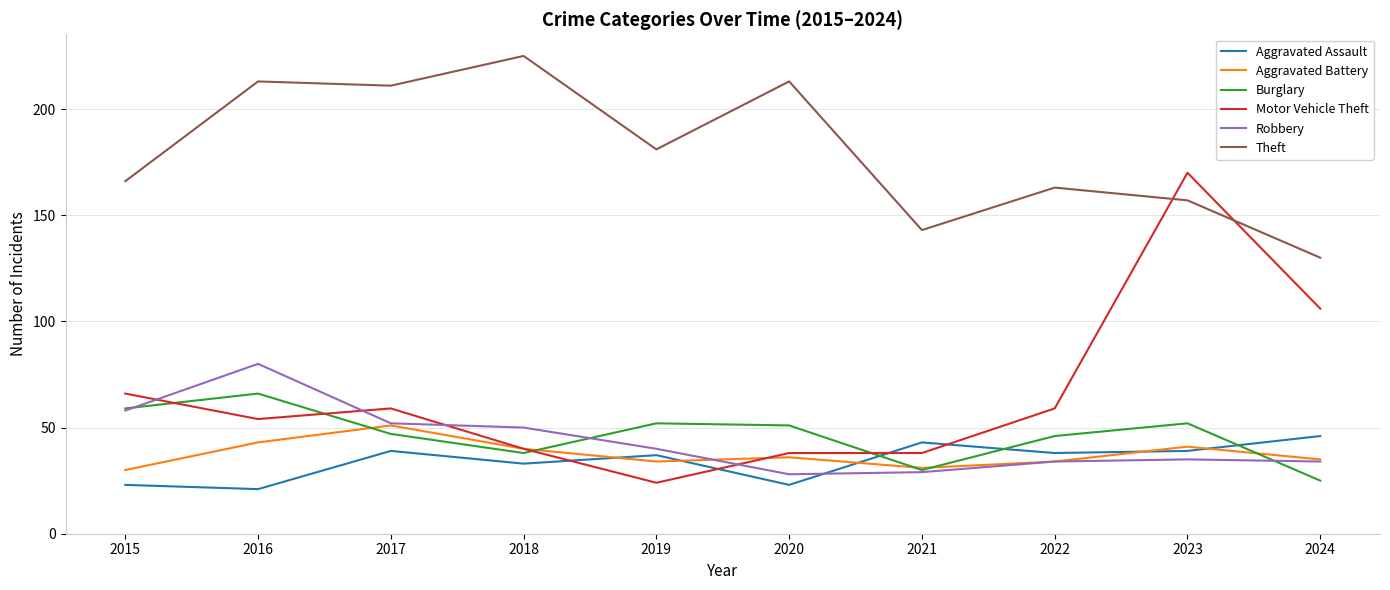

How many lines are shown in the chart?

6